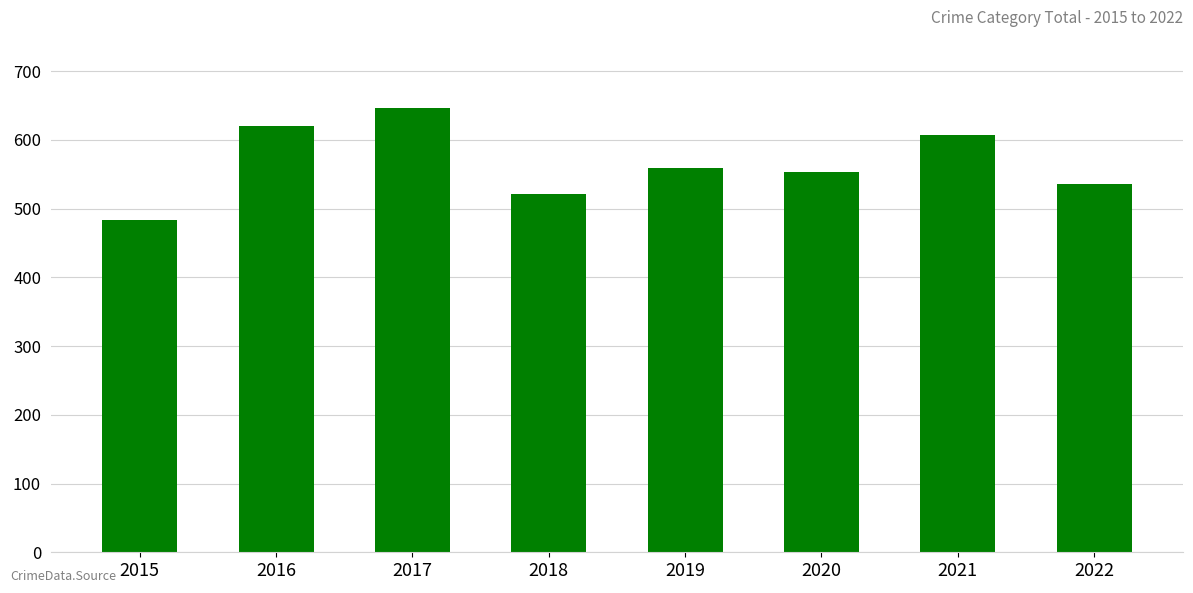

Does the chart contain stacked bars?

No